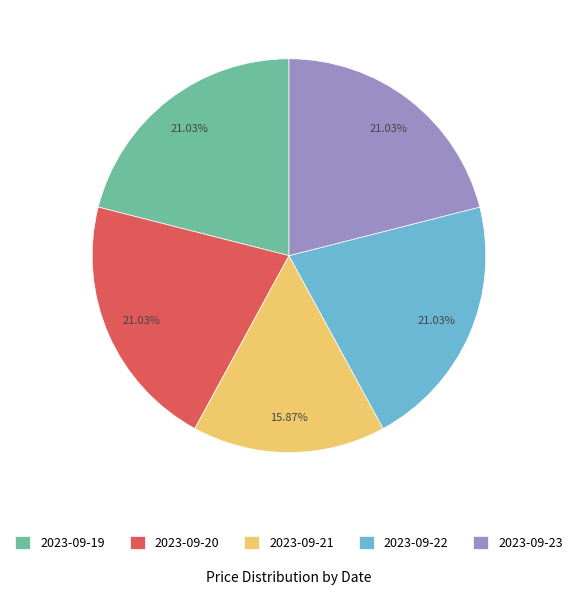

Is it true that 2023-09-22 is 14% of the pie?

False